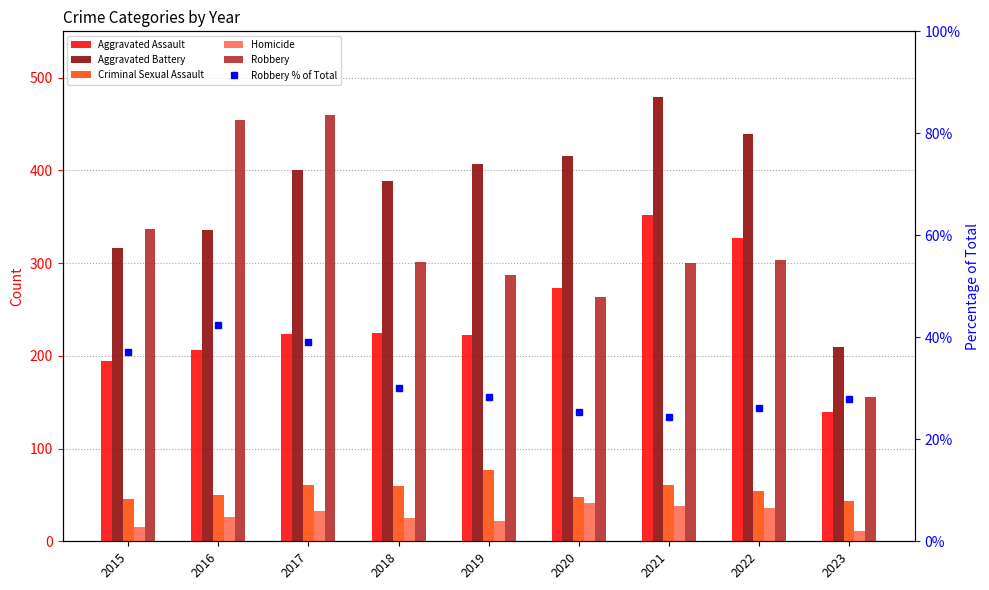

The Aggravated Assault series shows 136.7 at 2016. True or false?

False